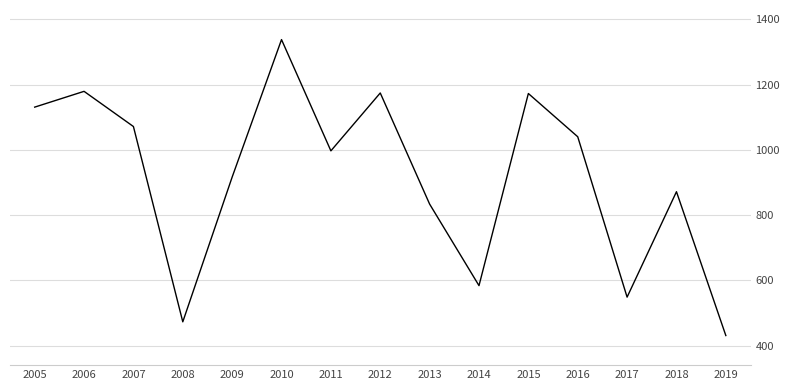

Which has a higher value, 2007 or 2013?

2007